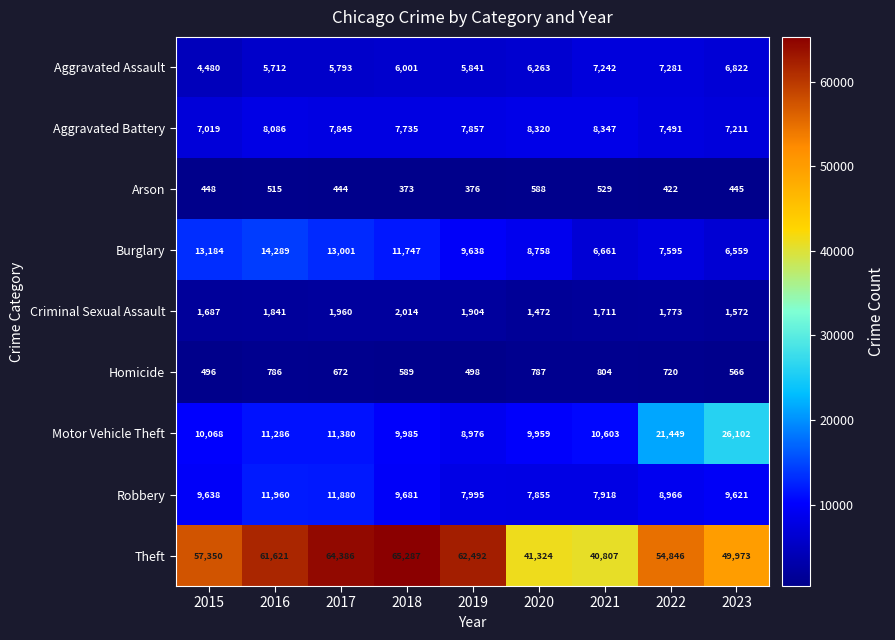

What is the sum of the Arson values at 2017 and 2015?

892